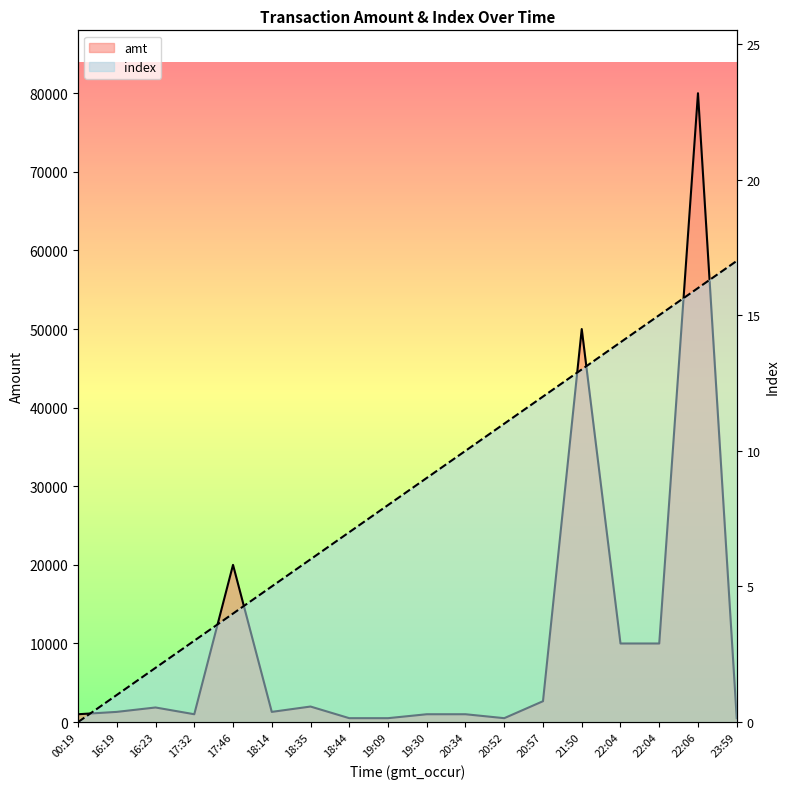

Reading left to right, list all the values displayed in this chart.

amt: 00:19=1000.0	16:19=1300.0	16:23=1860.0	17:32=1000.0	17:46=20000.0	18:14=1300.0	18:35=1980.0	18:44=500.0	19:09=500.0	19:30=1000.0	20:34=1000.0	20:52=500.0	20:57=2659.0	21:50=50000.0	22:04=10000.0	22:04=10000.0	22:06=80000.0	23:59=500.5
index: 00:19=0.0	16:19=1.0	16:23=2.0	17:32=3.0	17:46=4.0	18:14=5.0	18:35=6.0	18:44=7.0	19:09=8.0	19:30=9.0	20:34=10.0	20:52=11.0	20:57=12.0	21:50=13.0	22:04=14.0	22:04=15.0	22:06=16.0	23:59=17.0